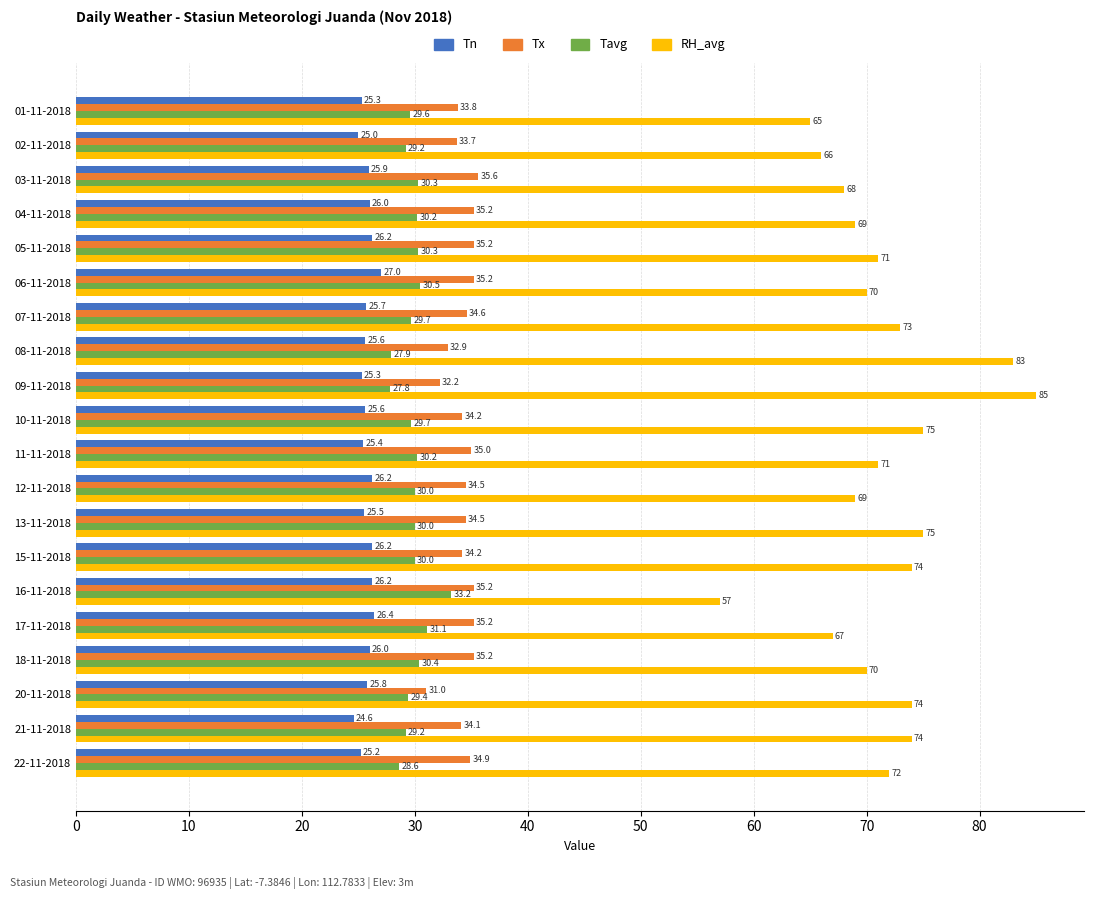

Which series has the largest total across all categories?

RH_avg